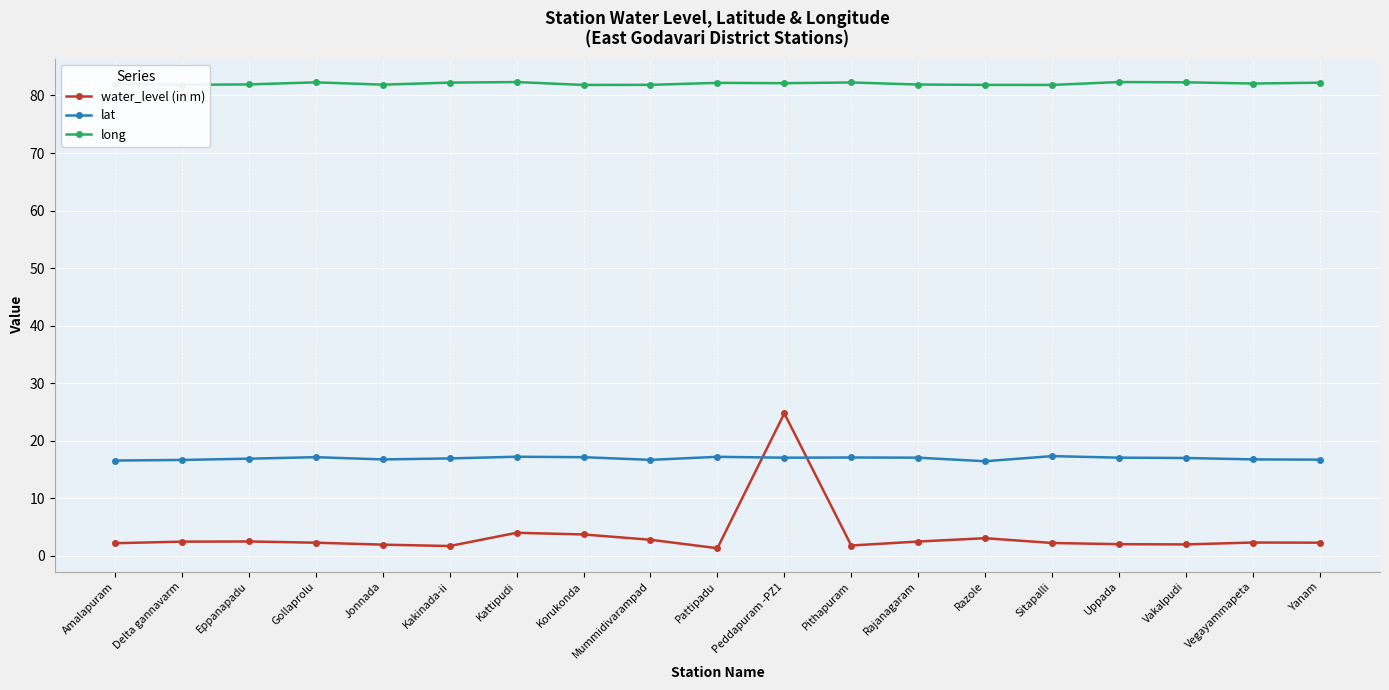

Is it true that lat equals 16.8 at Jonnada?

True